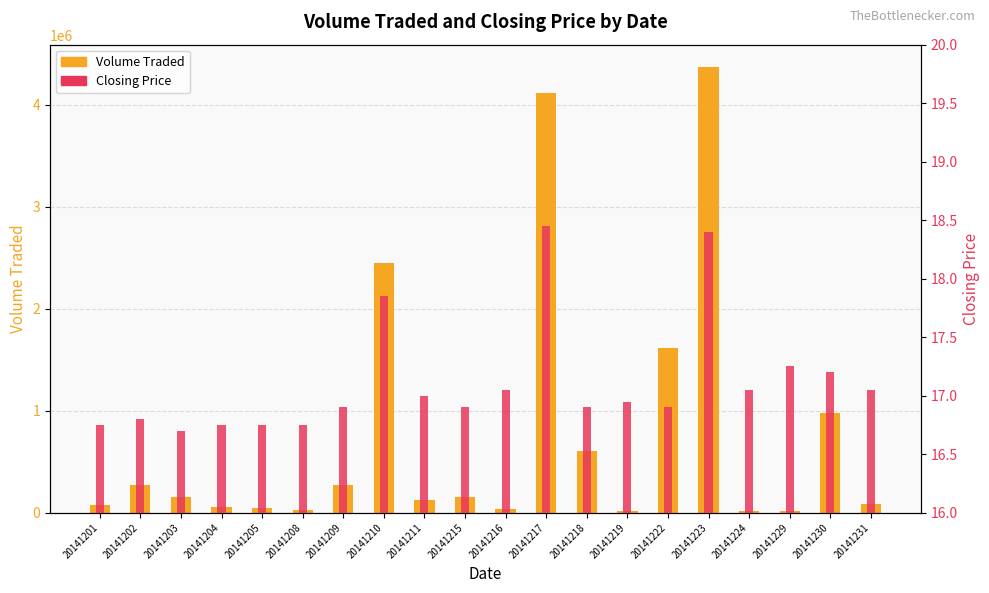

Which series has the largest range (max minus min)?

Volume Traded